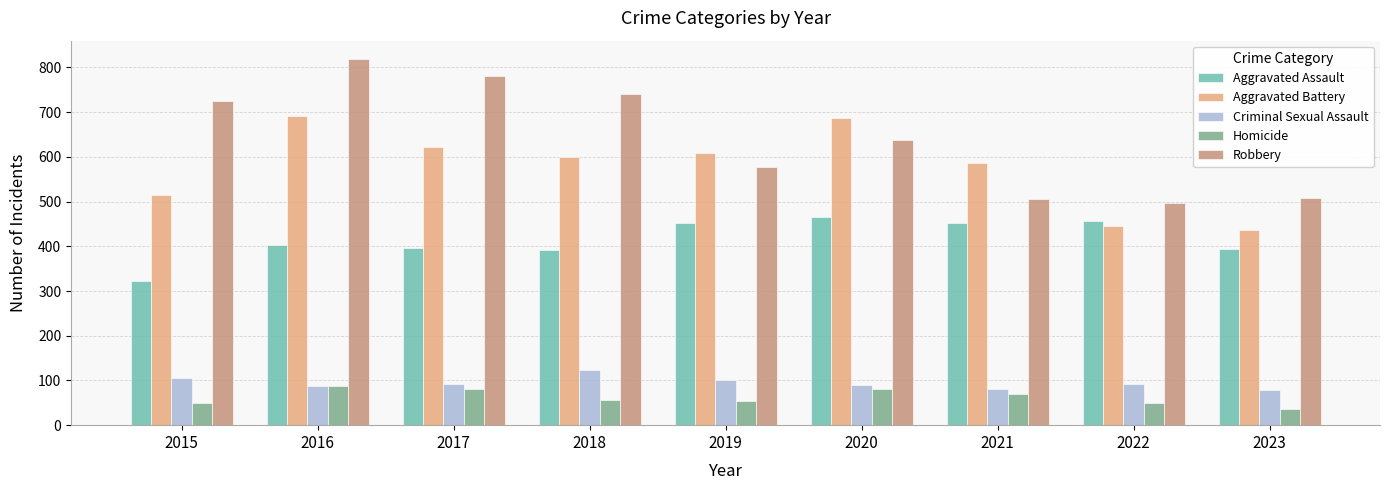

Which series has the largest total across all categories?

Robbery